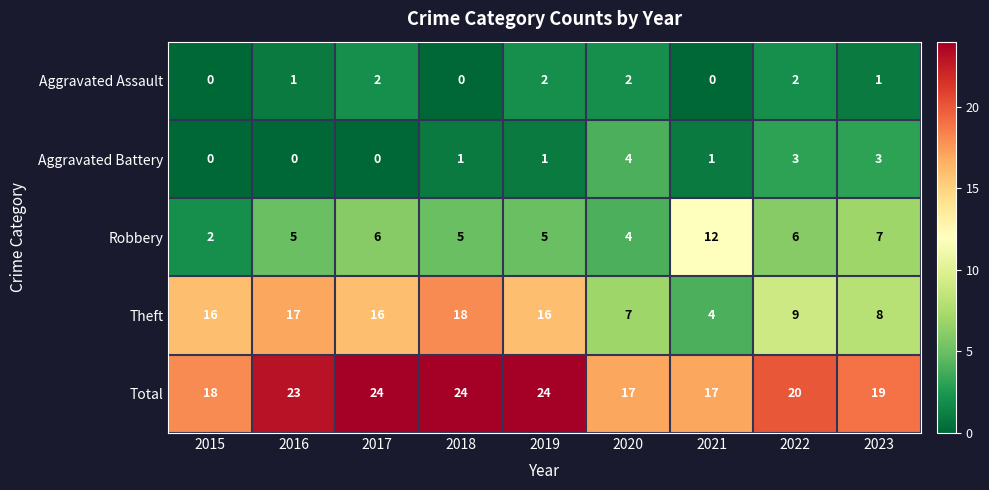

What is the maximum value shown in the chart?

24